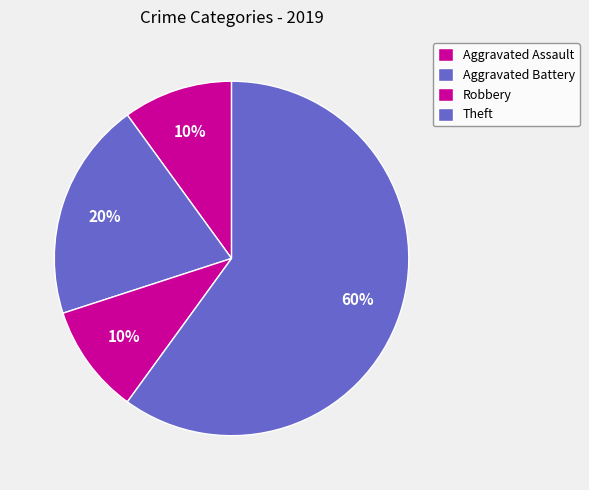

Count the number of slices in the pie.

4